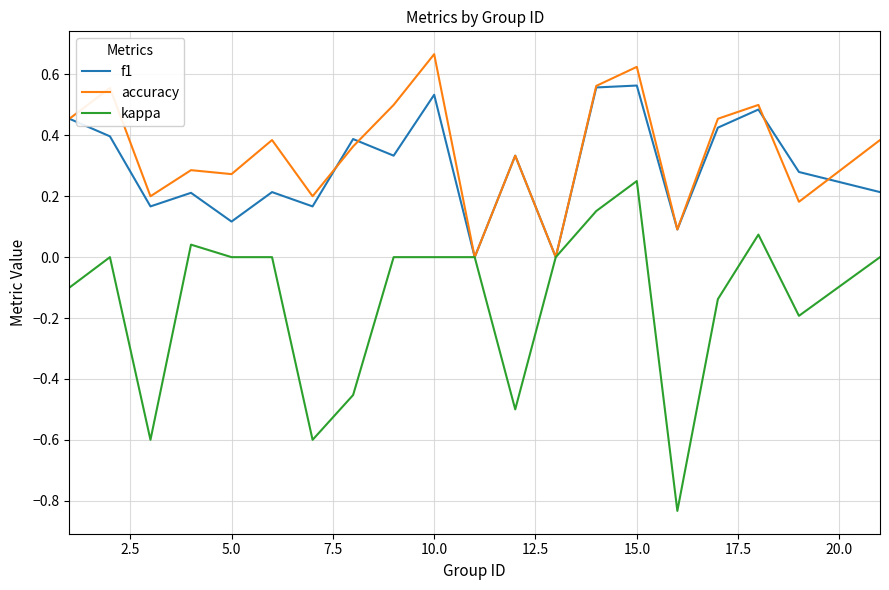

Rank the series by their maximum value, from lowest to highest.

kappa, f1, accuracy